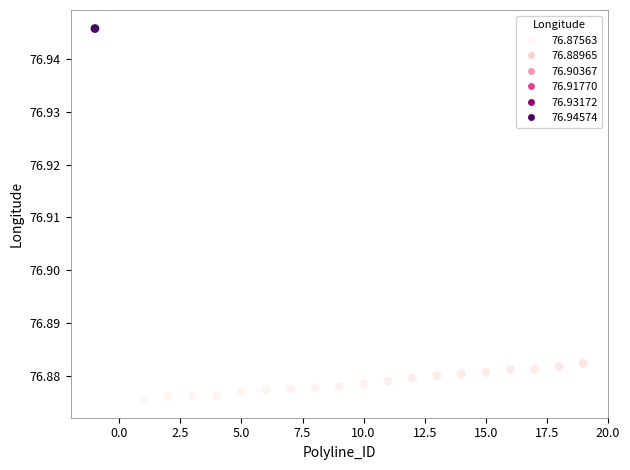

What is the range of X values (max minus min)?

20.0